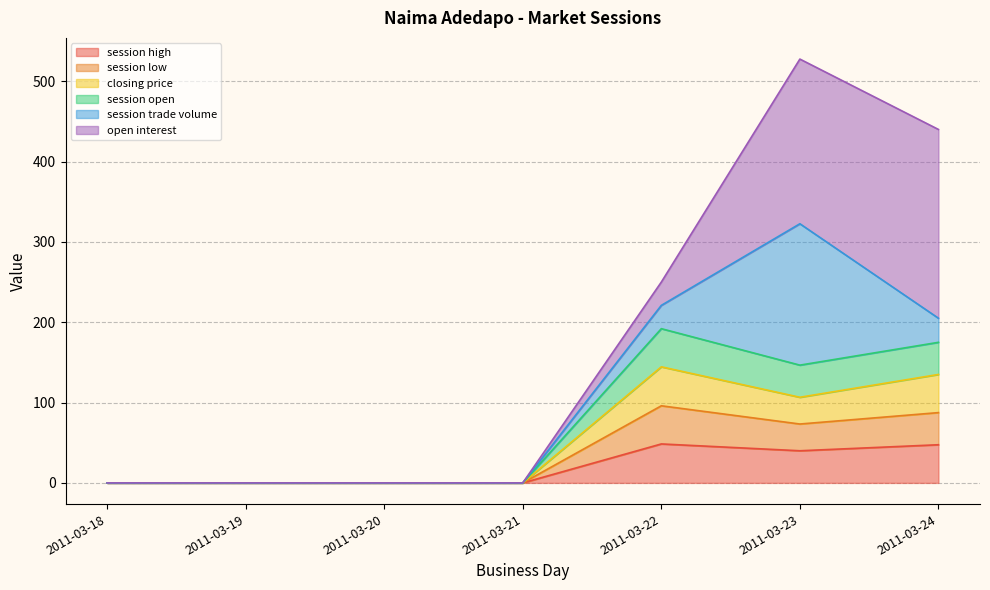

Where is session open nearest to the value 96?

2011-03-23